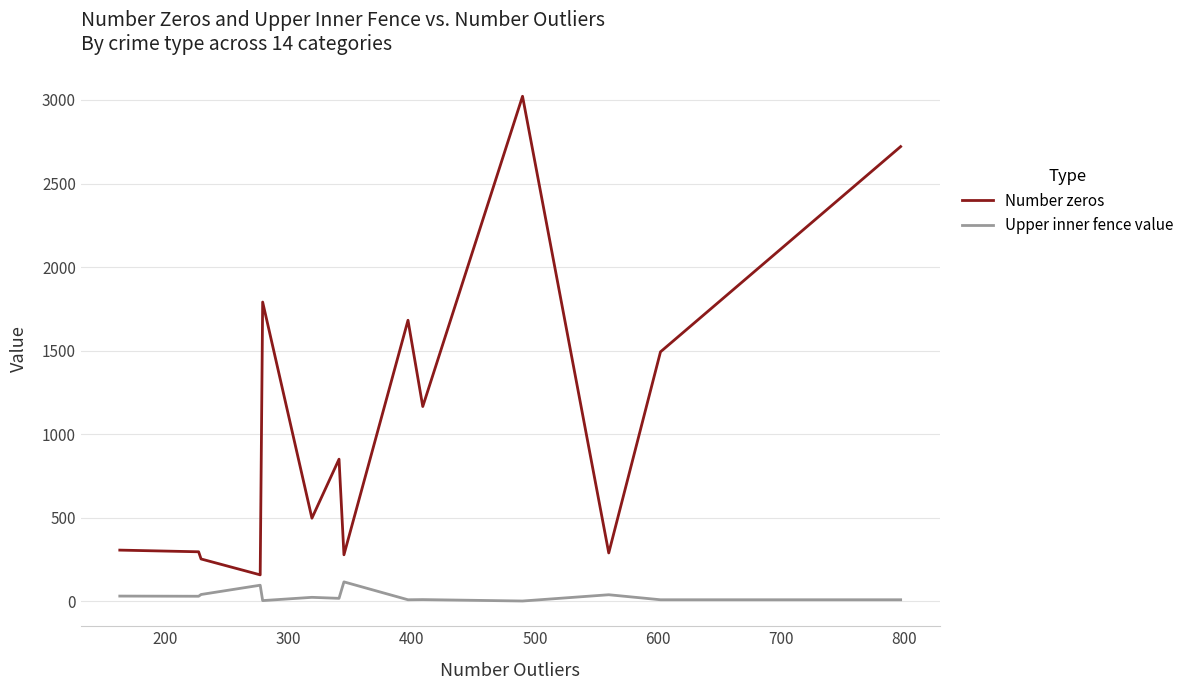

Does the chart have visible grid lines?

Yes